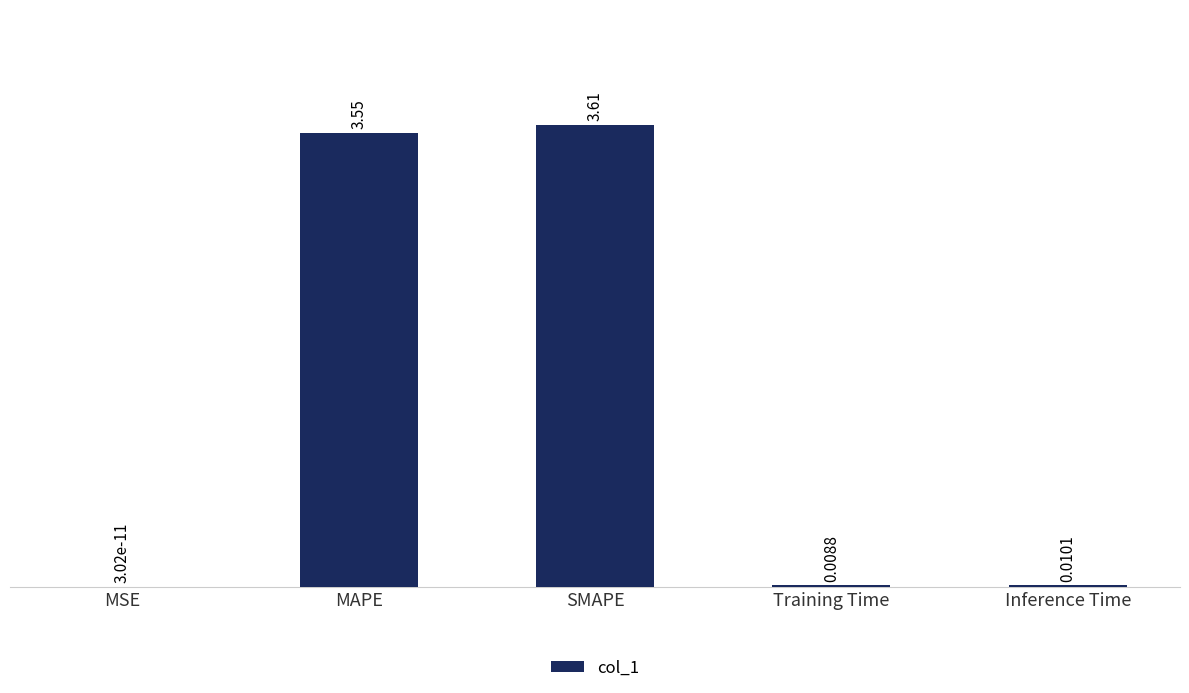

Which category has the highest value across all series?

SMAPE